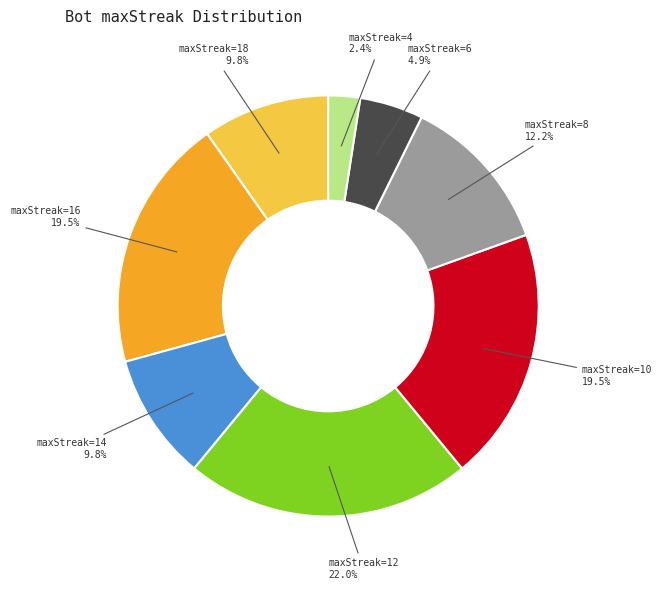

Which category has the biggest portion of the pie?

maxStreak=12